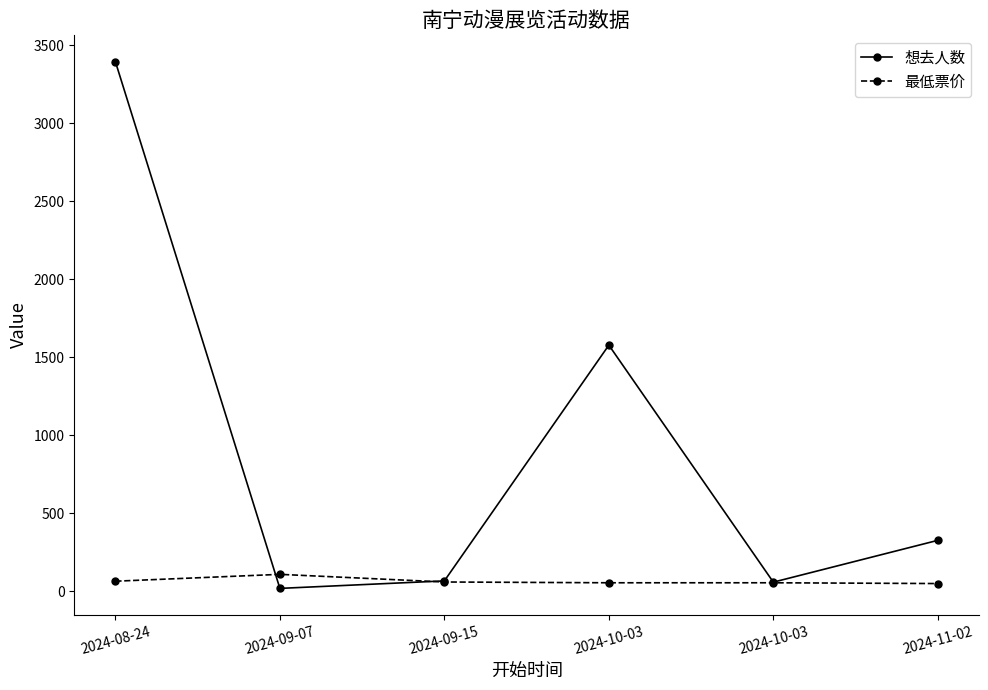

At which category is the sum across all series the highest?

2024-08-24